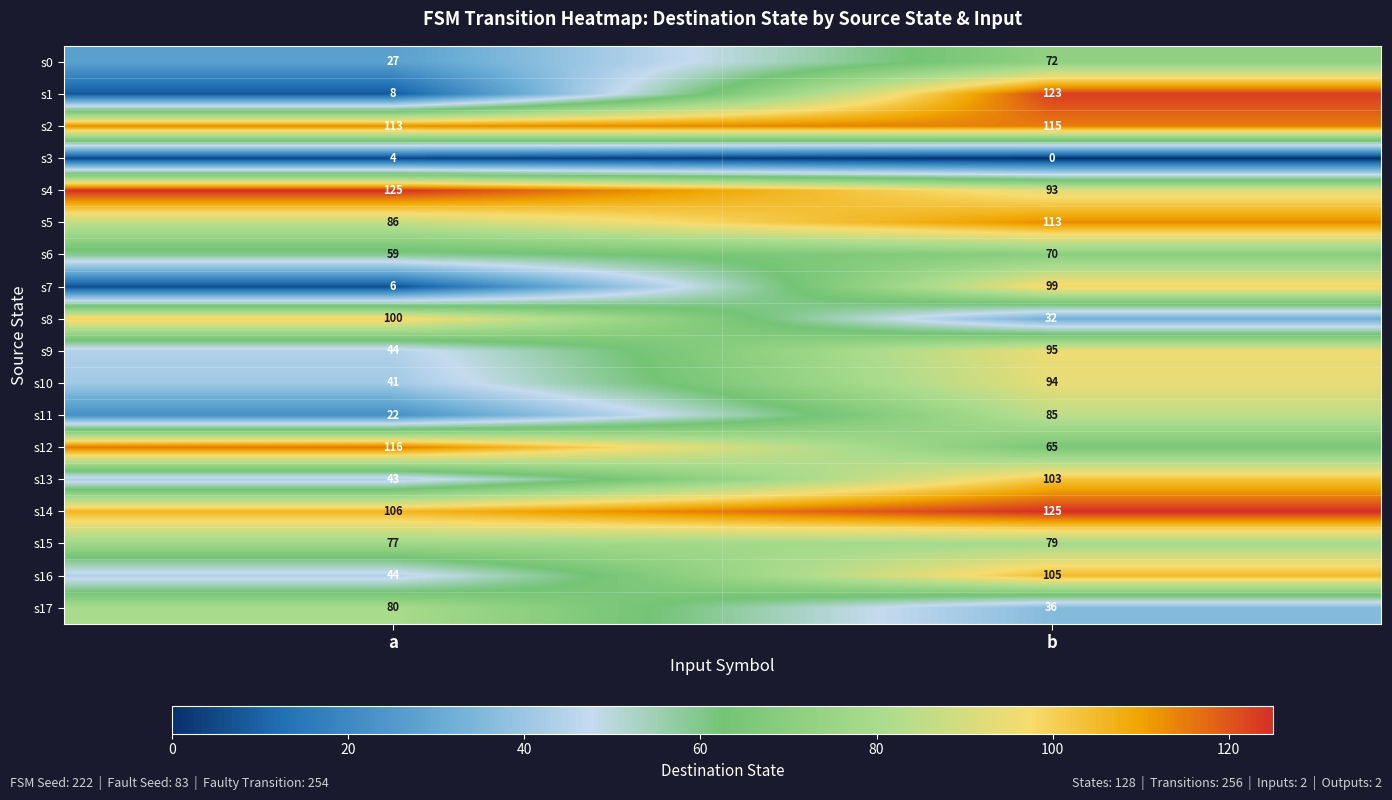

List the labels in order of s4 value, largest first.

a, b